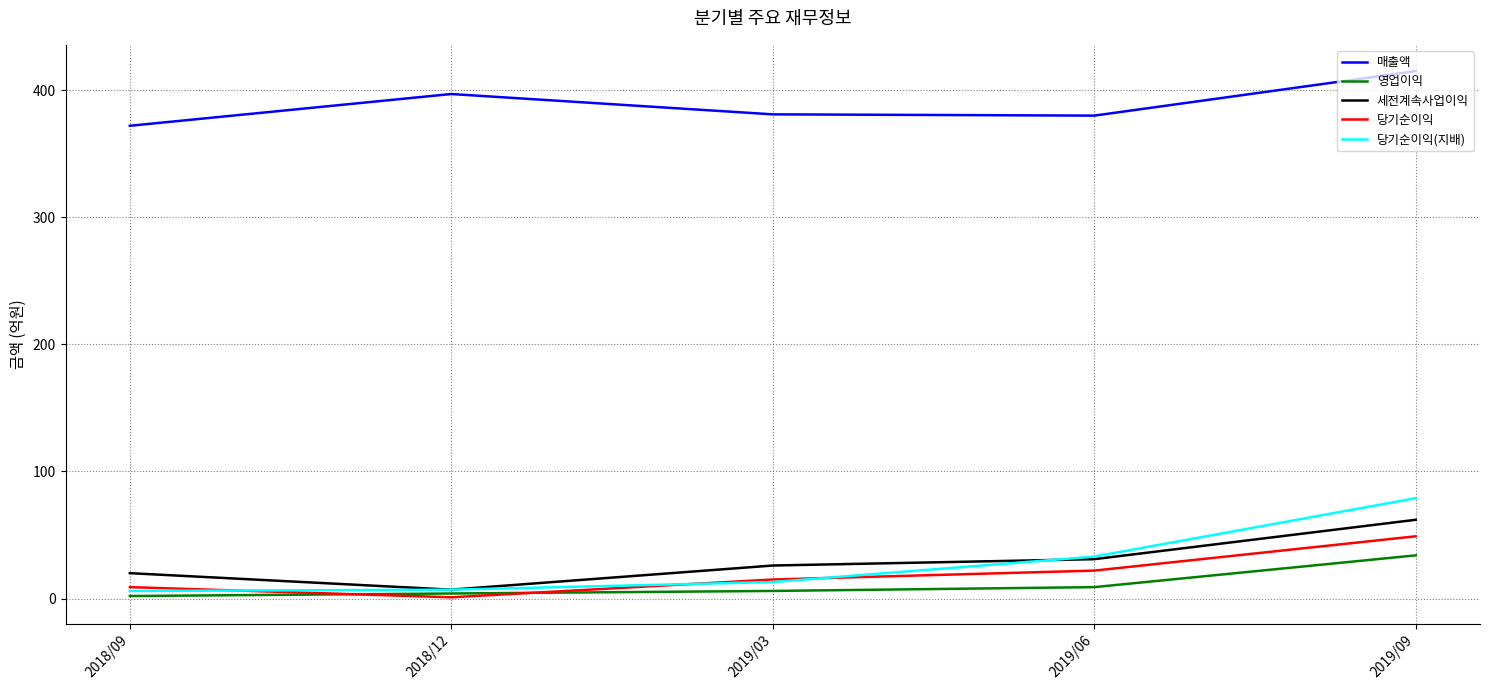

True or false: 당기순이익 and 매출액 cross at least once.

False